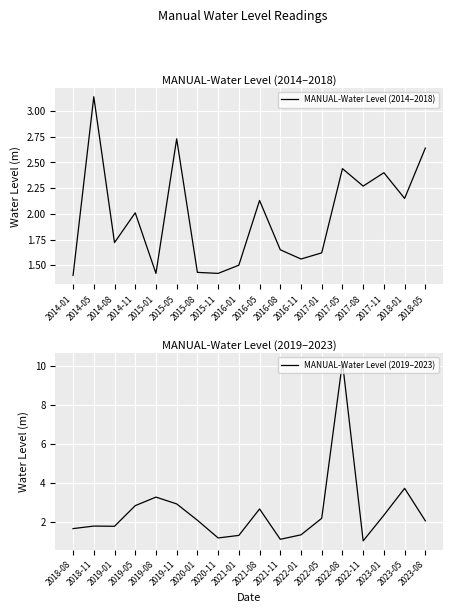

How many series are shown in this chart?

2